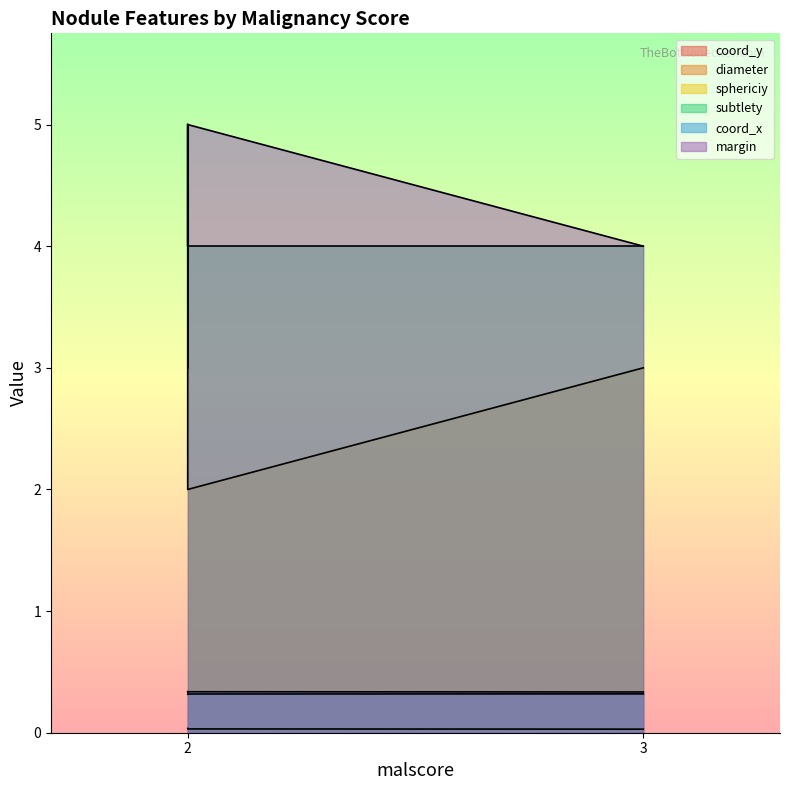

How many data points in sphericiy are above 3?

1